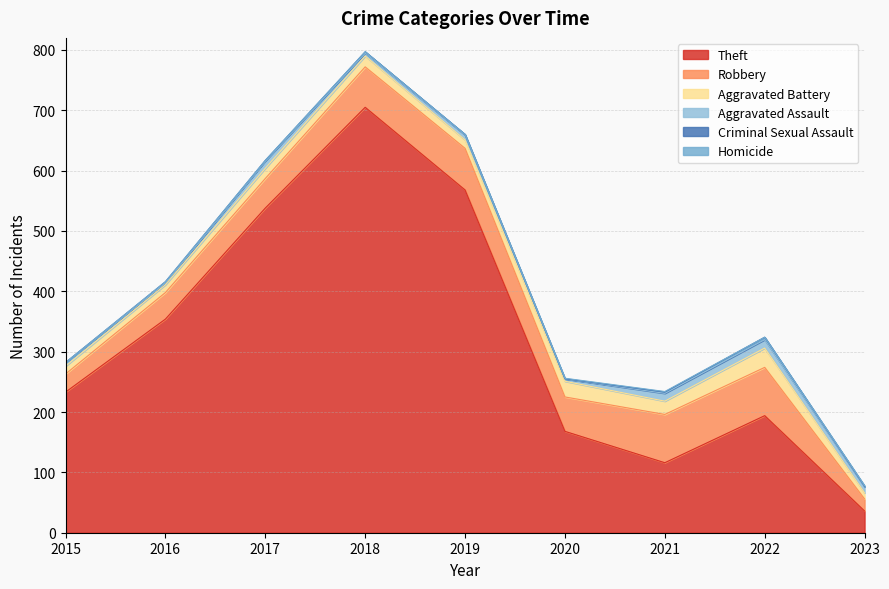

What is the minimum value for Aggravated Assault?

3